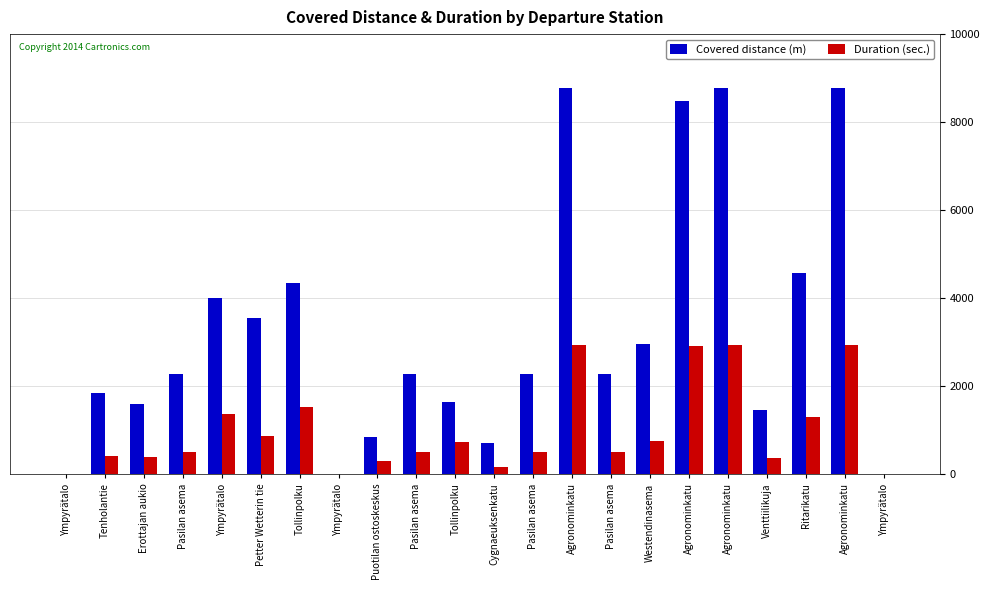

Between Petter Wetterin tie and Venttiilikuja, which series saw the biggest shift?

Covered distance (m)